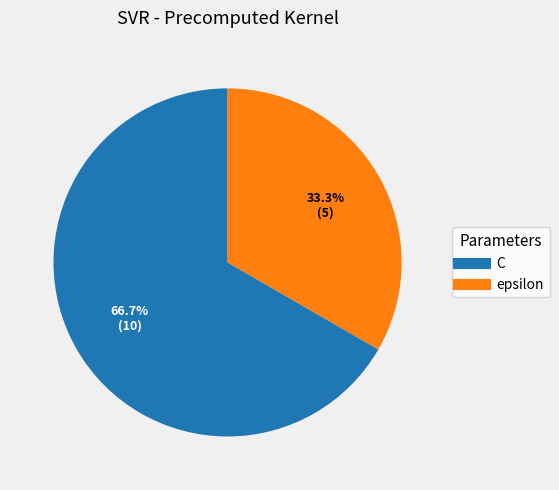

To the nearest percent, what is the average slice percentage?

50%